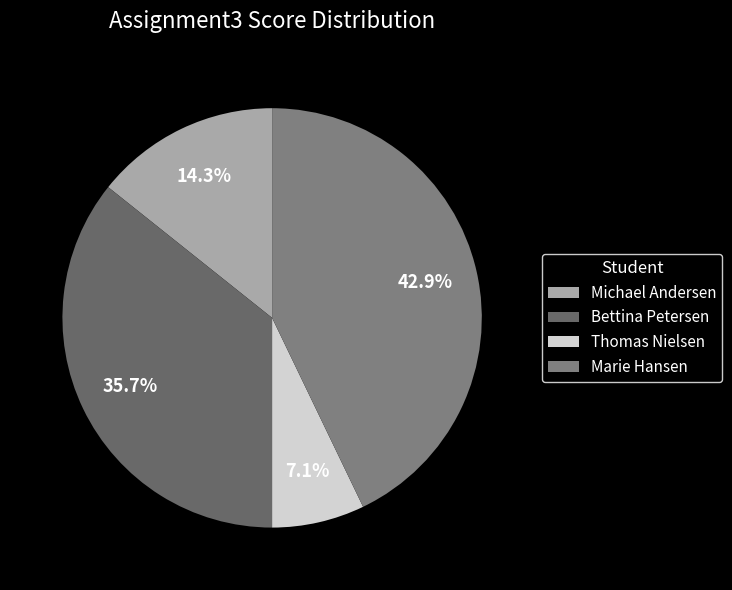

What percentage is the Bettina Petersen slice, to the nearest percent?

36%